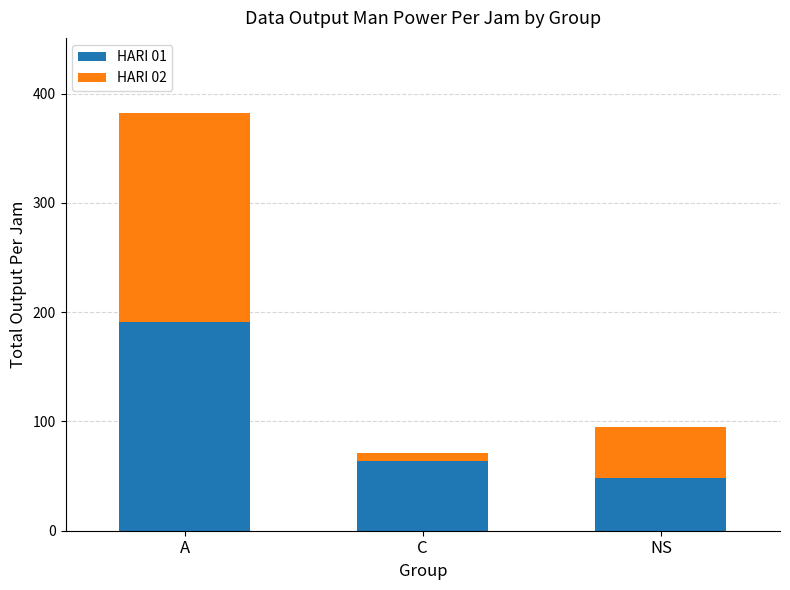

List the labels in order of HARI 01 value, smallest first.

NS, C, A